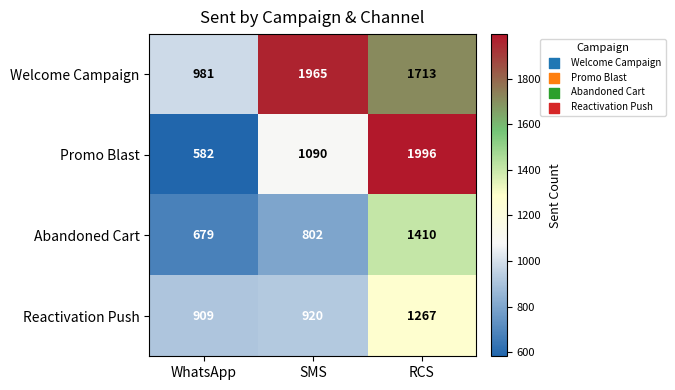

Which series has the largest total across all categories?

Welcome Campaign